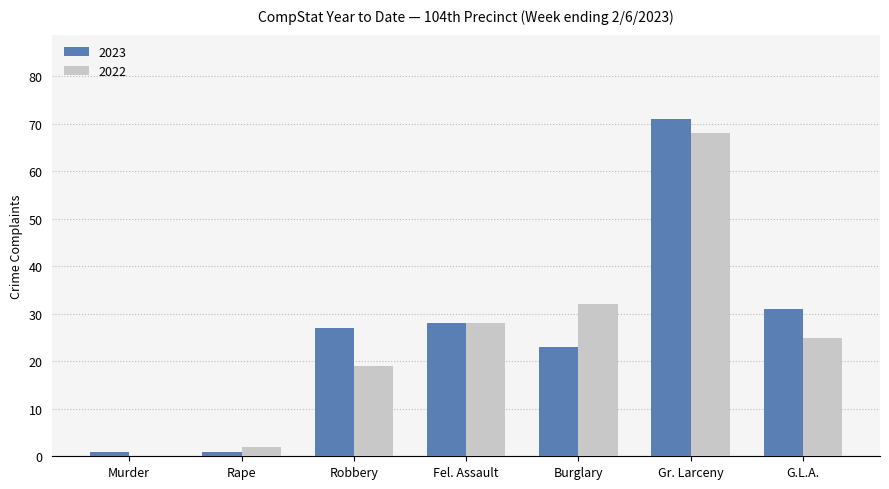

At which label does 2023 reach its peak?

Gr. Larceny